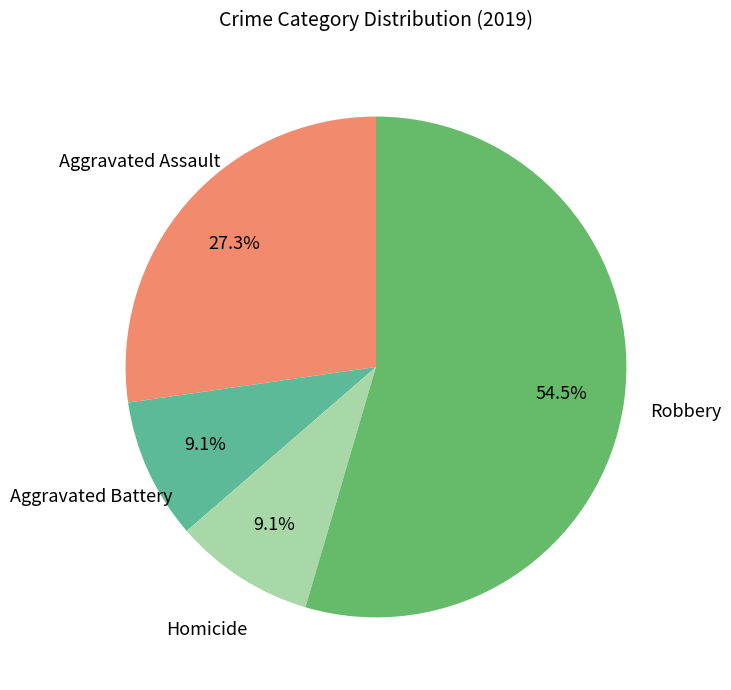

To the nearest percent, what is the average slice percentage?

25%